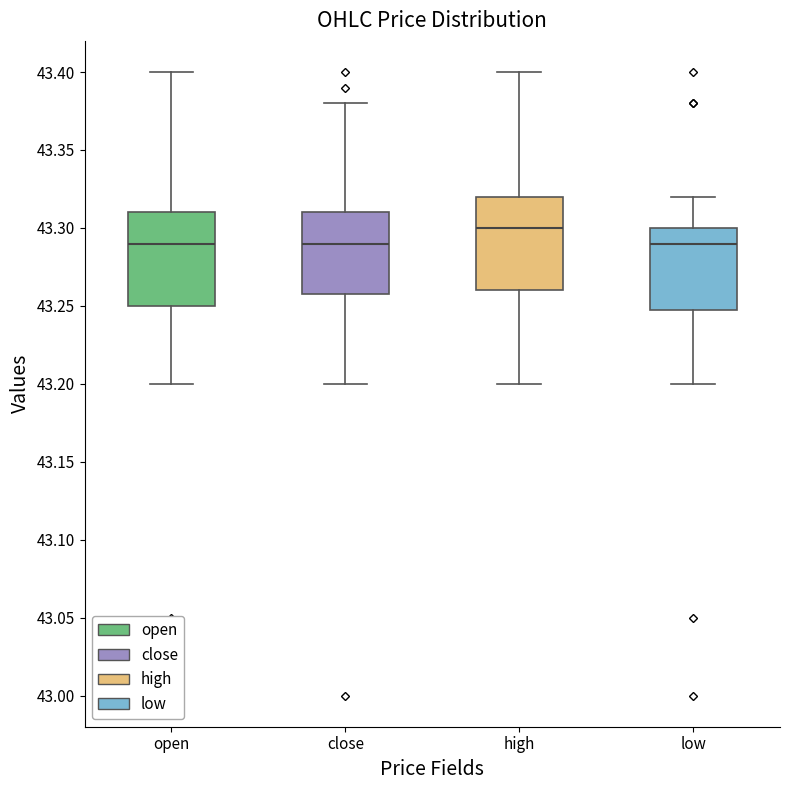

Where does the median line of the box for close sit on the y-axis? The values are not printed on the chart, so give them approximately, as read against the axis.

43.29